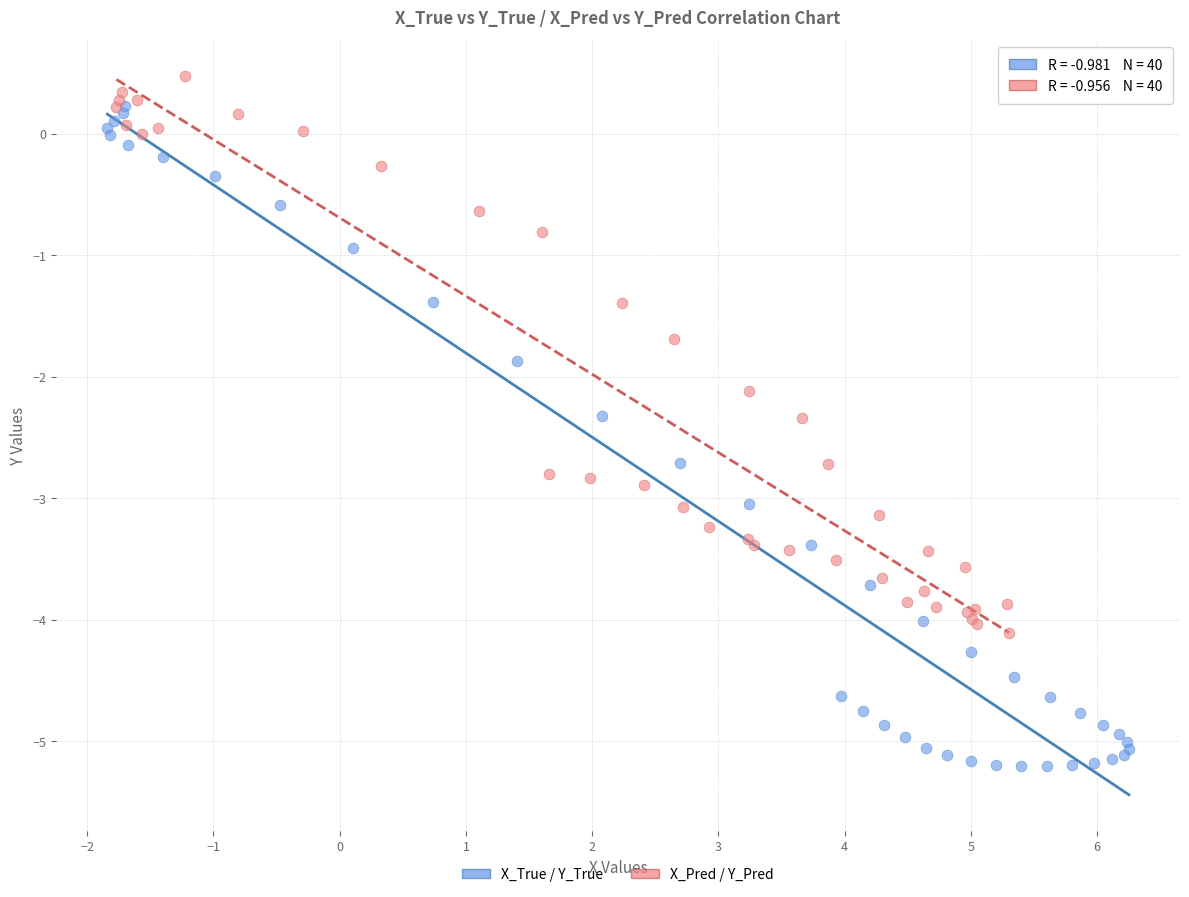

Which series has the largest Y range (max minus min)?

X_True / Y_True